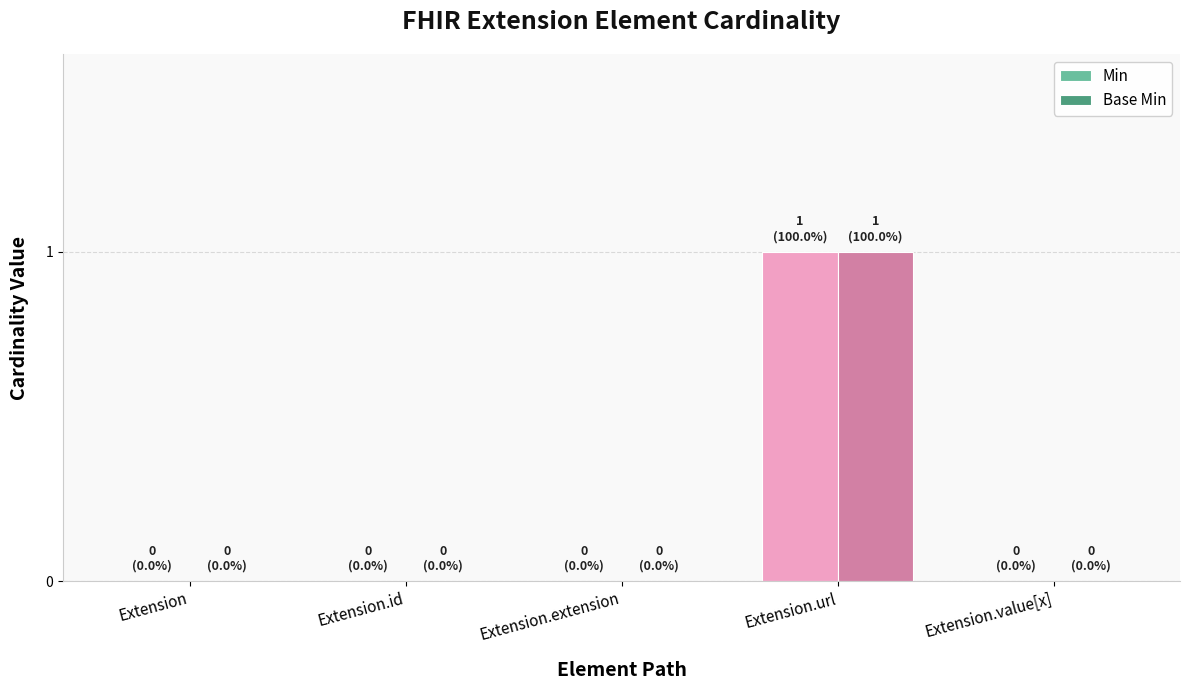

Is the value of Min at Extension.url greater than the value of Base Min at Extension?

Yes